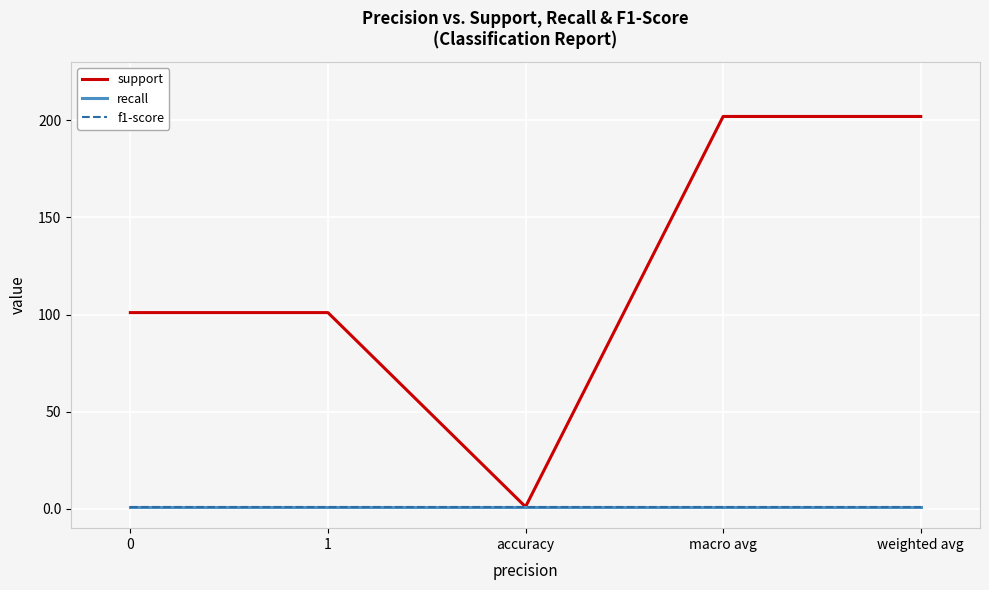

What is the total value across all series at macro avg?

204